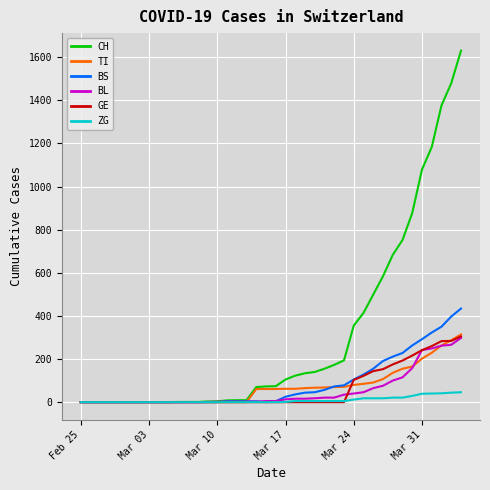

Which series has the largest total across all categories?

CH